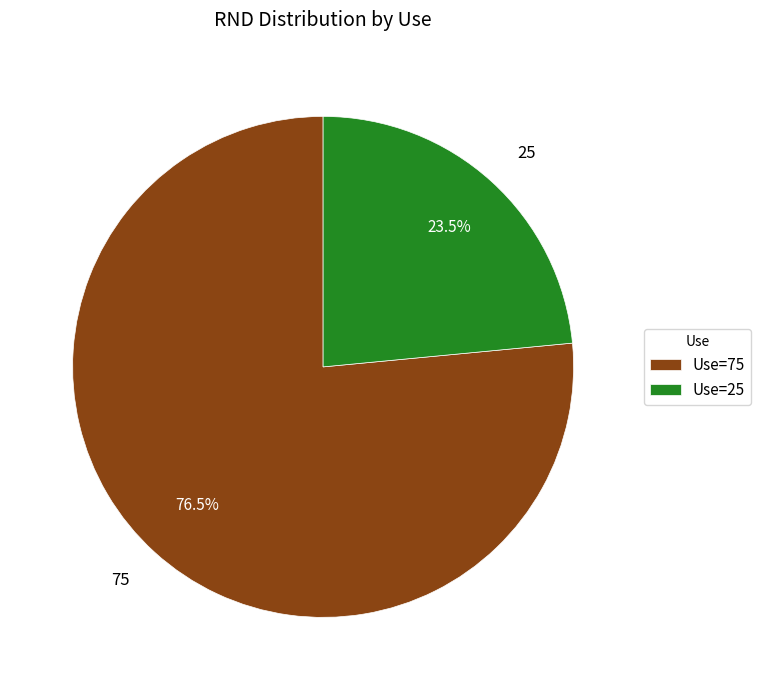

Does 25 represent more than half of the total?

No